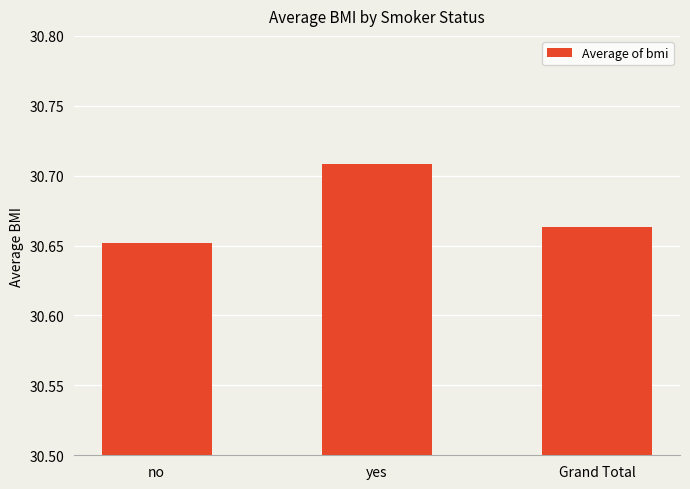

Rank the categories by value from highest to lowest.

yes, Grand Total, no